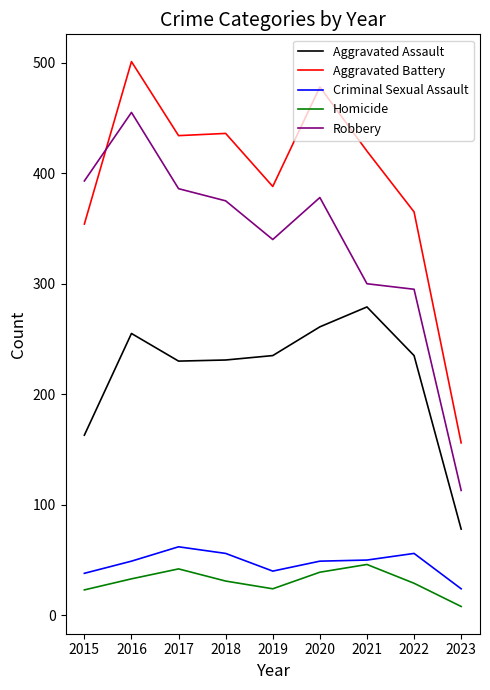

Is this an area chart (filled region under the line)?

No